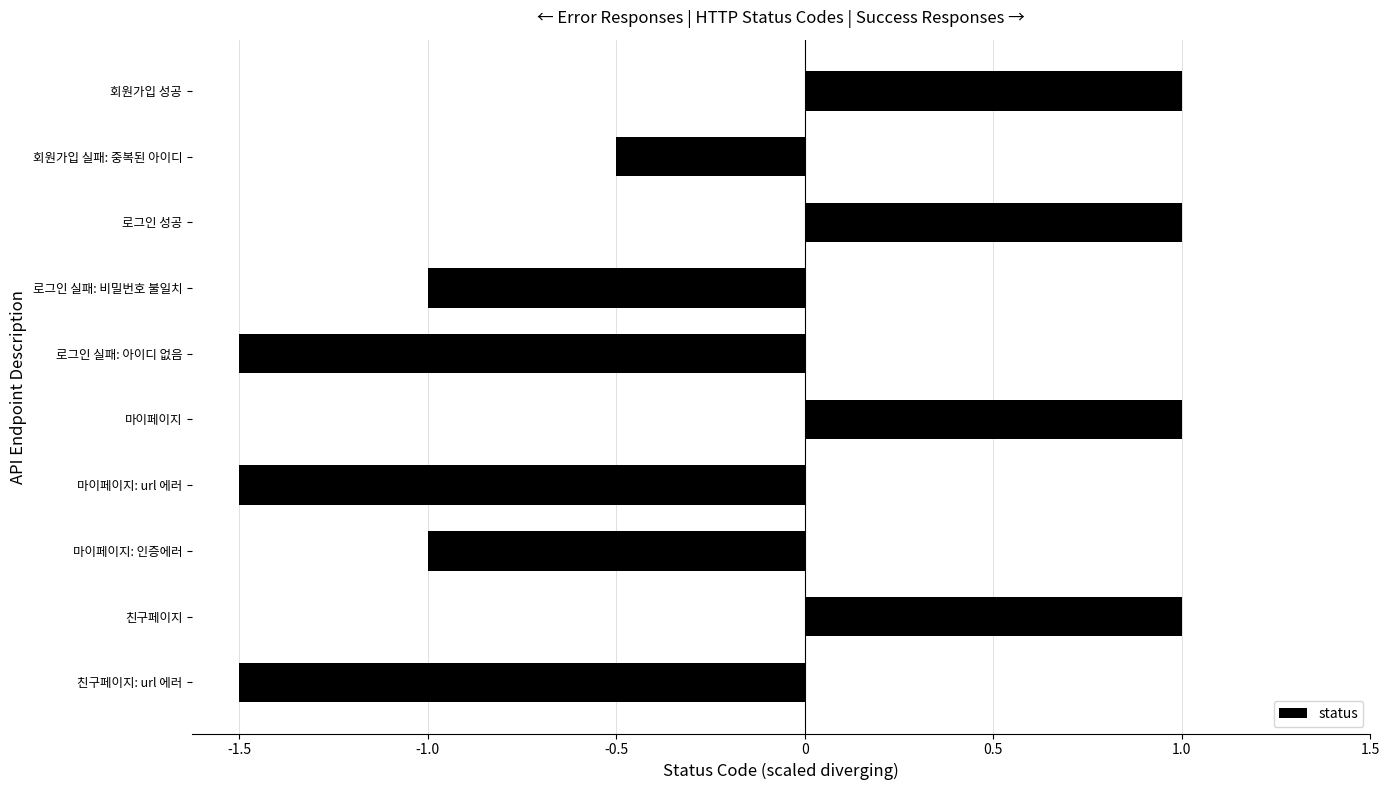

What is the maximum value shown in the chart?

1.0